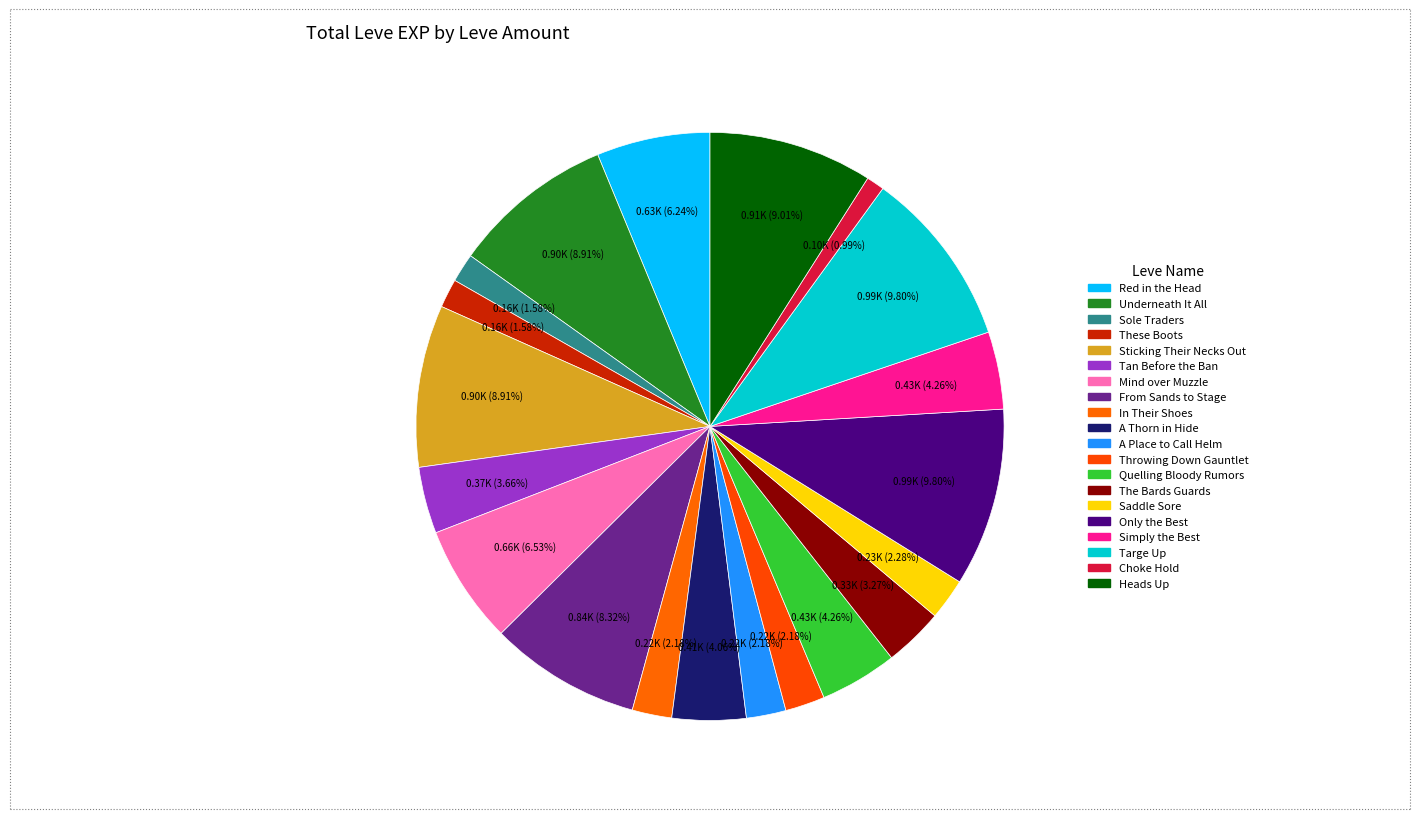

Count the number of slices in the pie.

20